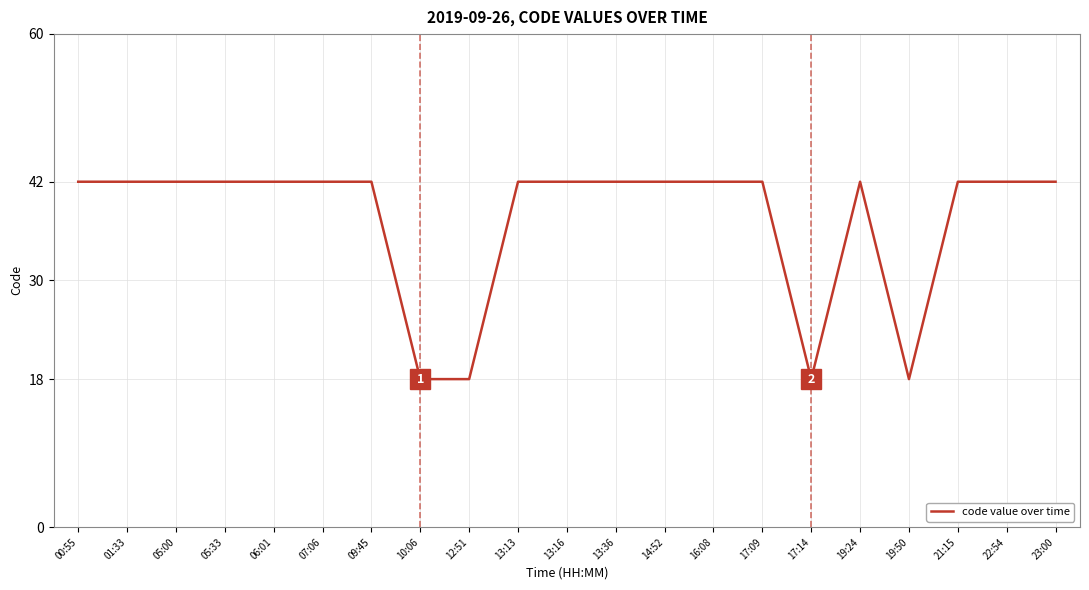

Between 16:08 and 10:06, which is larger?

16:08